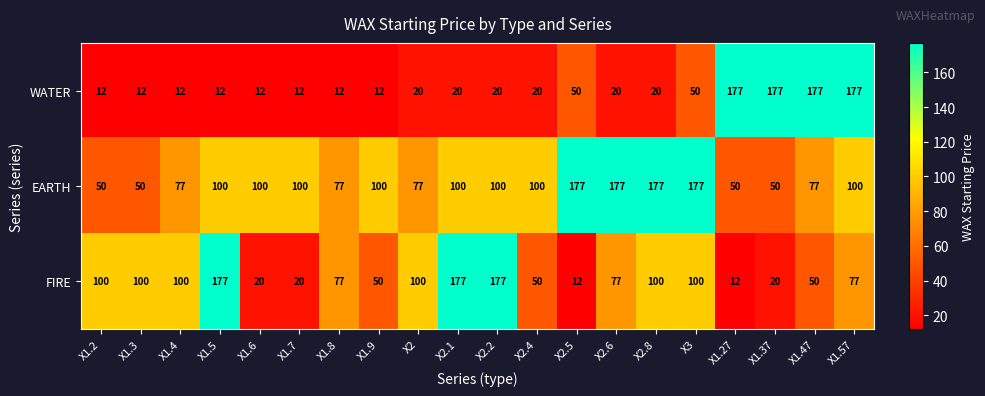

At how many categories does at least one series exceed 176?

11